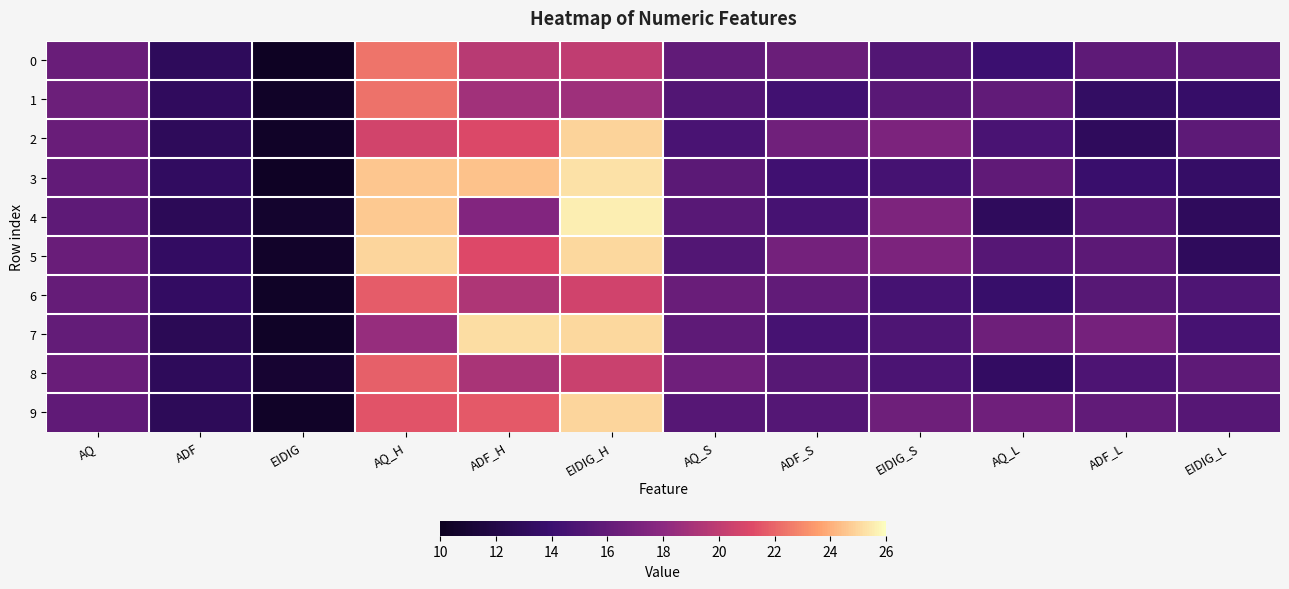

What is the maximum value shown in the chart?

25.6